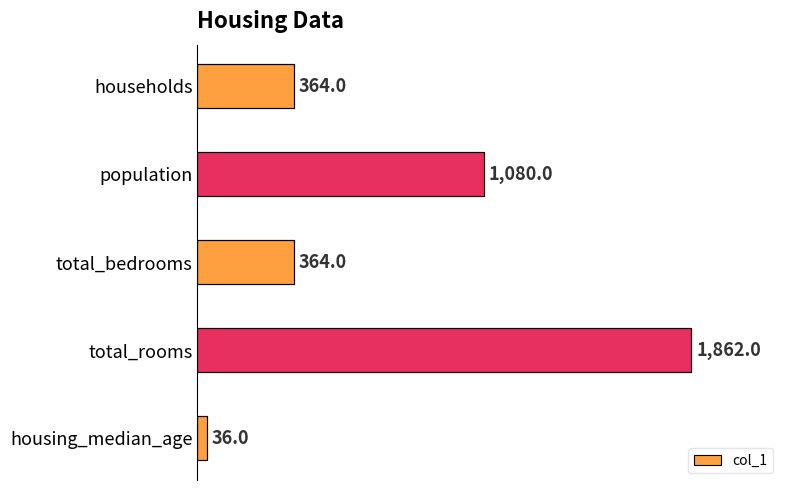

What is the difference between the maximum and minimum values?

1826